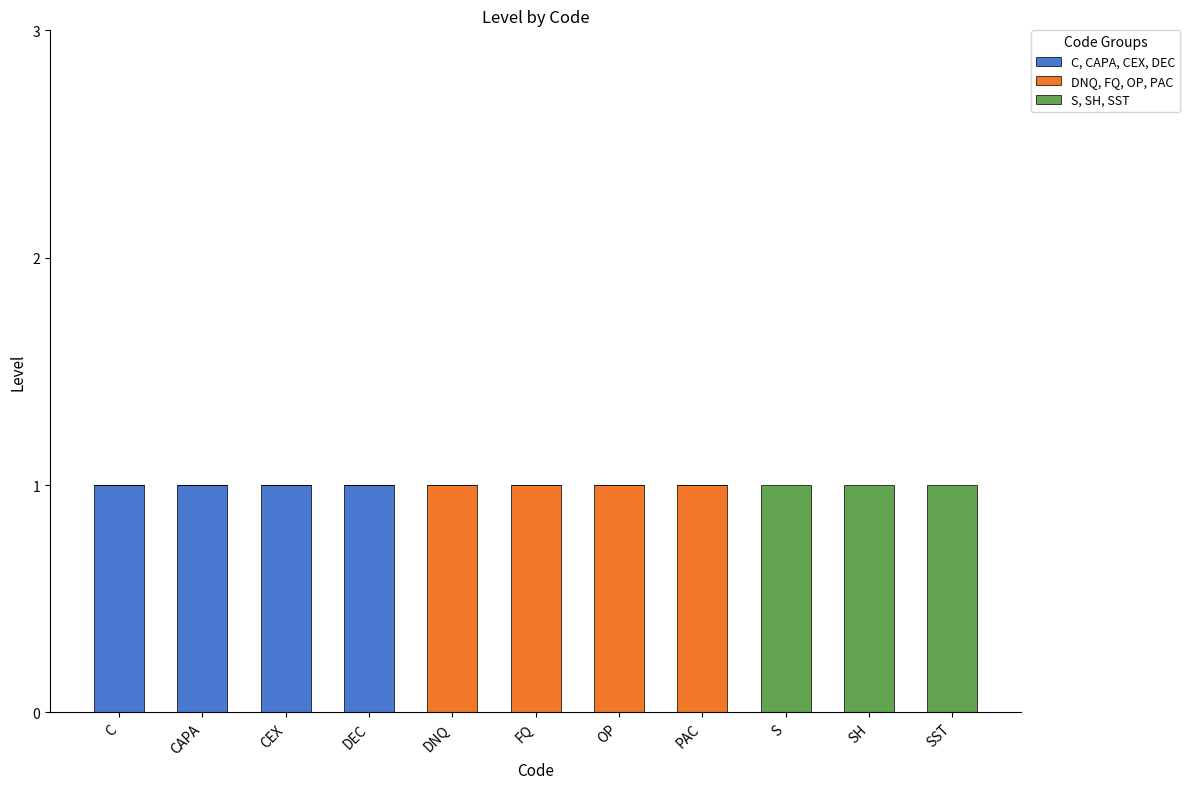

Is it true that C, CAPA, CEX, DEC equals 1 at CAPA?

True